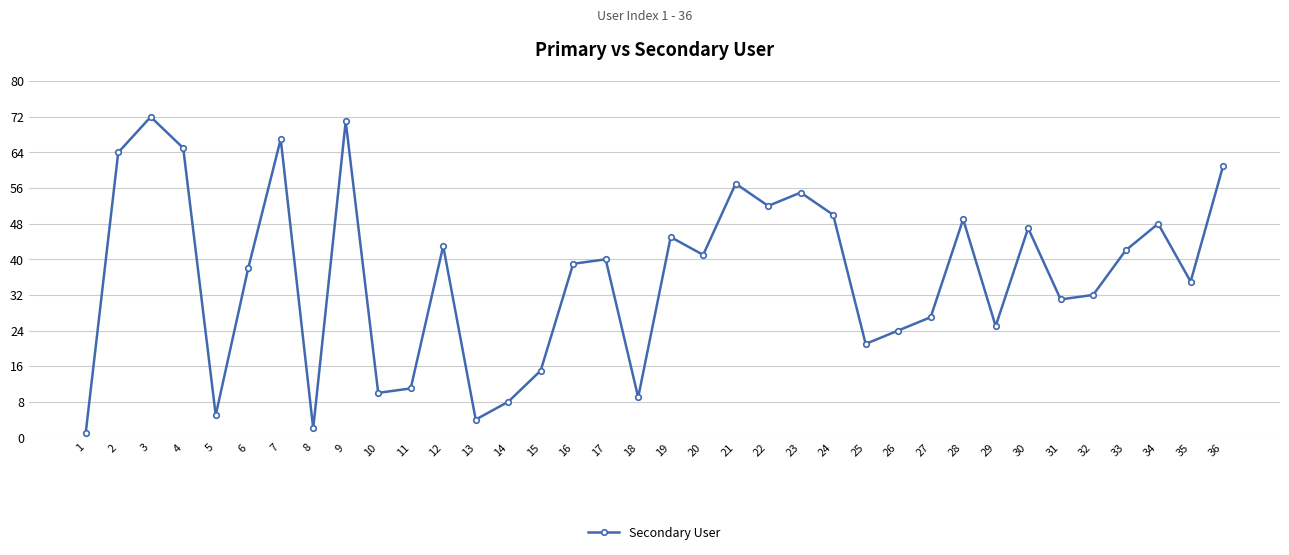

What is the value of the 5th point from the left?

5